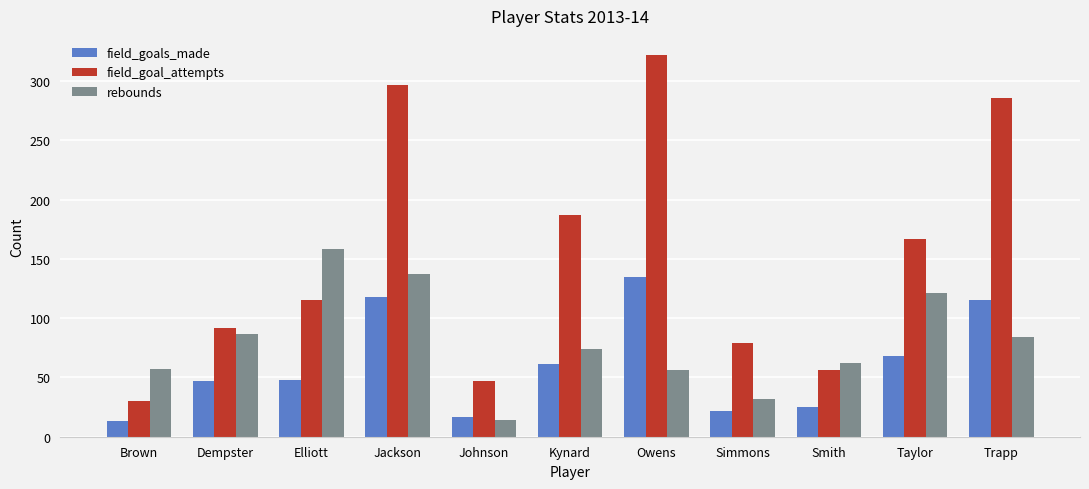

What is the spread (max minus min) of values at Jackson?

179